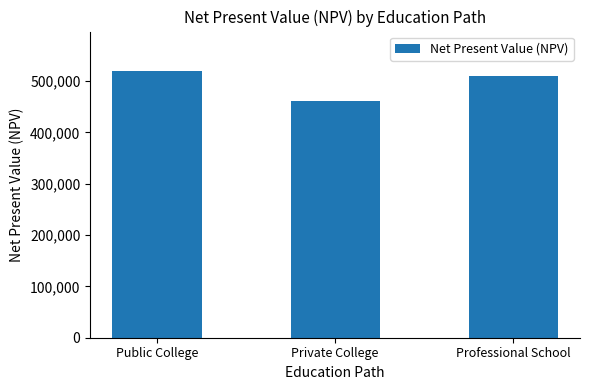

At which category does the chart reach its peak across all series?

Public College